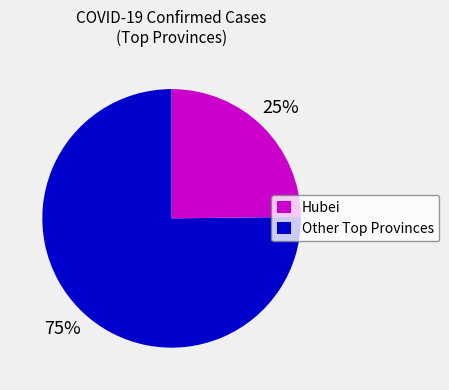

To the nearest percent, what is the difference between the largest and smallest slice percentages?

50%